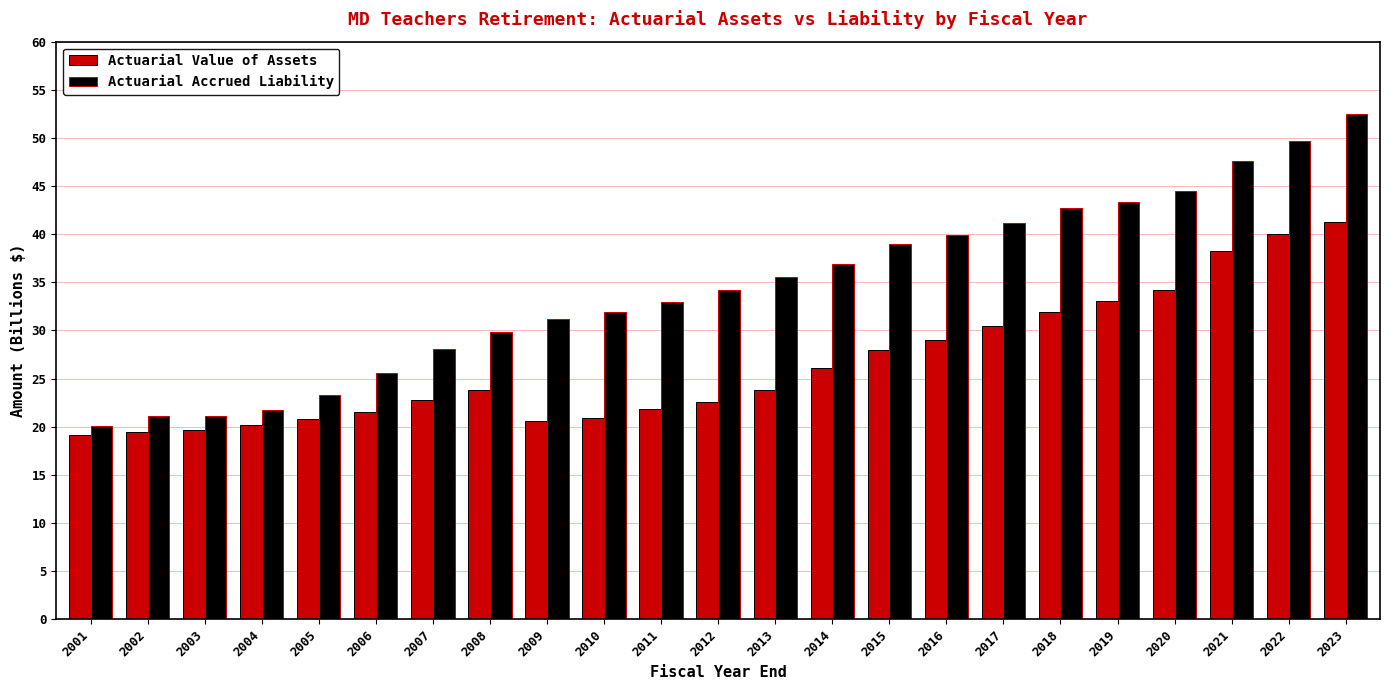

What is the sum of the Actuarial Value of Assets values at 2001 and 2016?

48.2